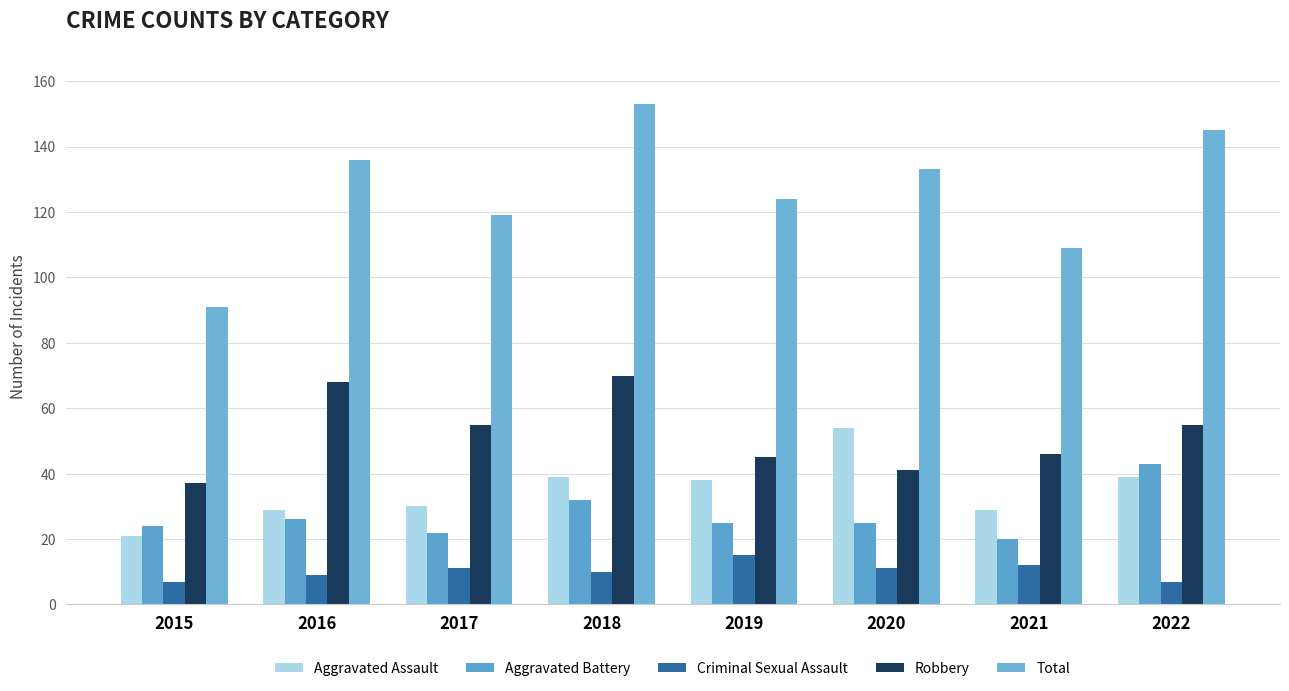

Which series has the largest range (max minus min)?

Total